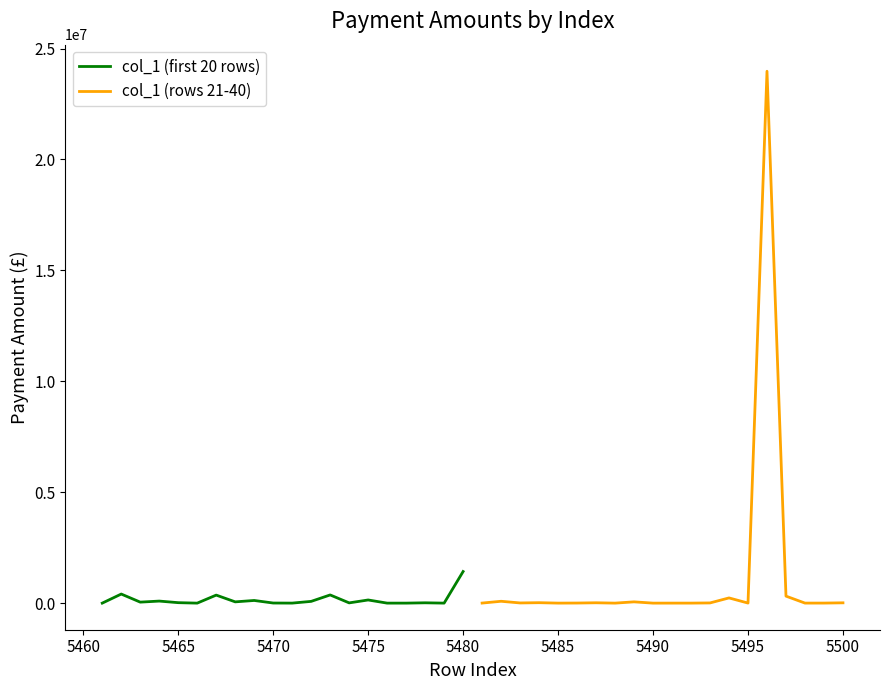

What is the value of the col_1 (rows 21-40) point at the 7th from the left?

16206.0